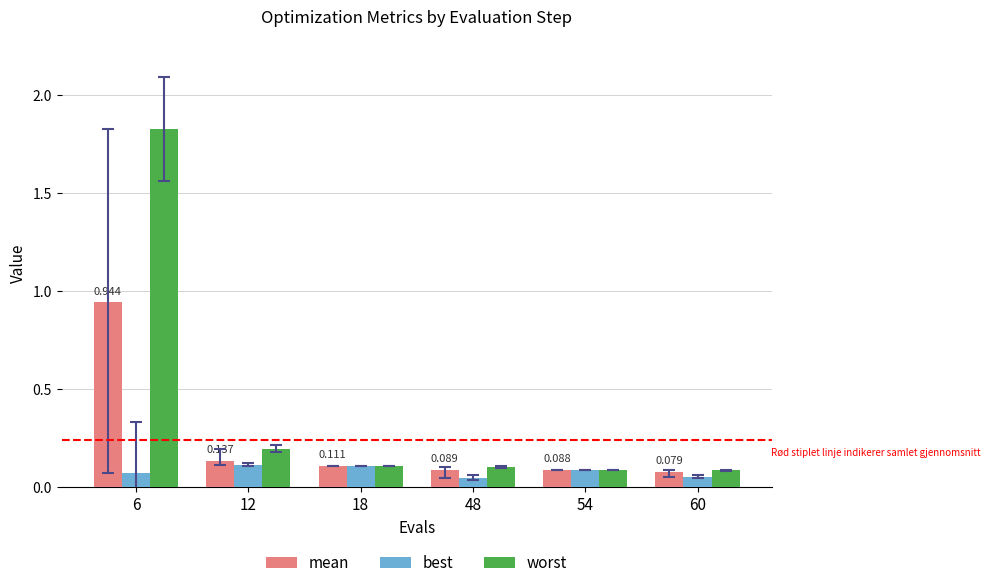

Between 18 and 60, which series saw the biggest shift?

best